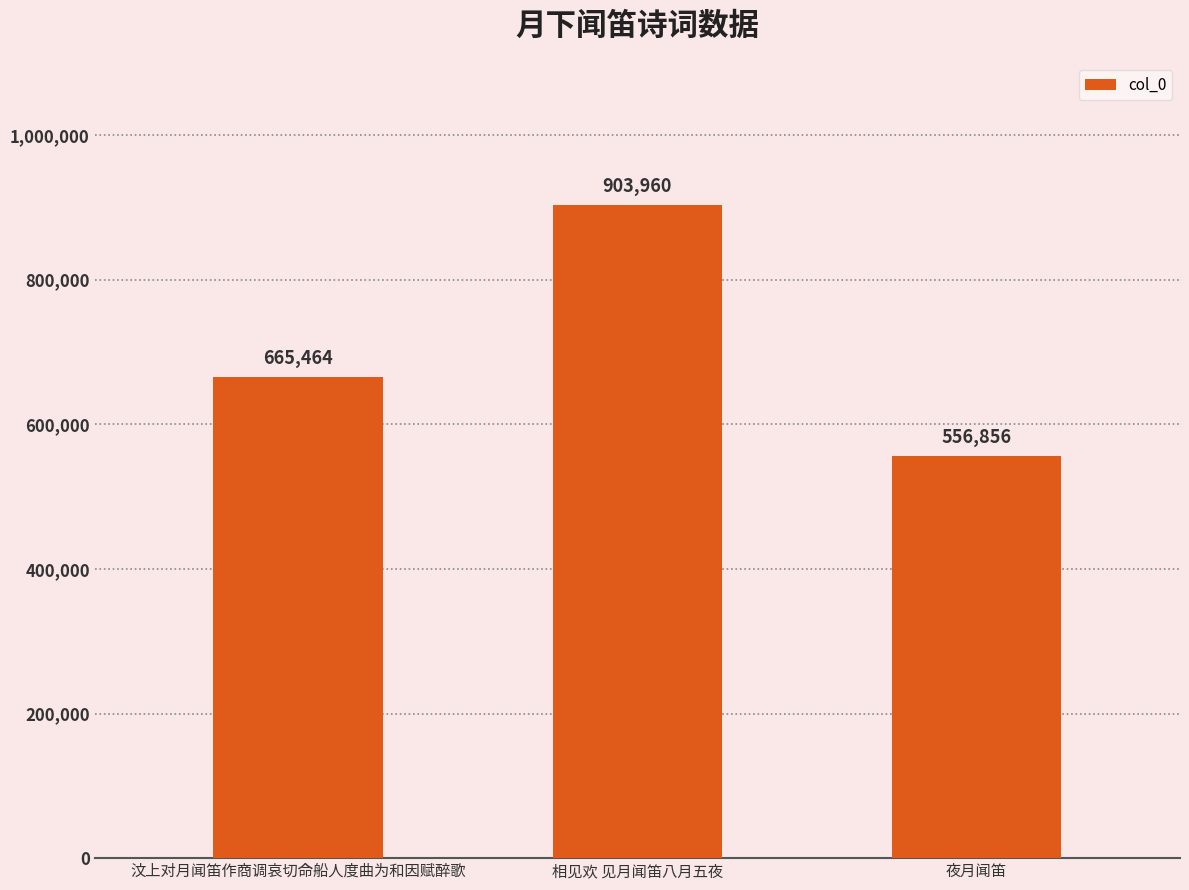

Where is the data nearest to the value 730408?

汶上对月闻笛作商调哀切命船人度曲为和因赋醉歌